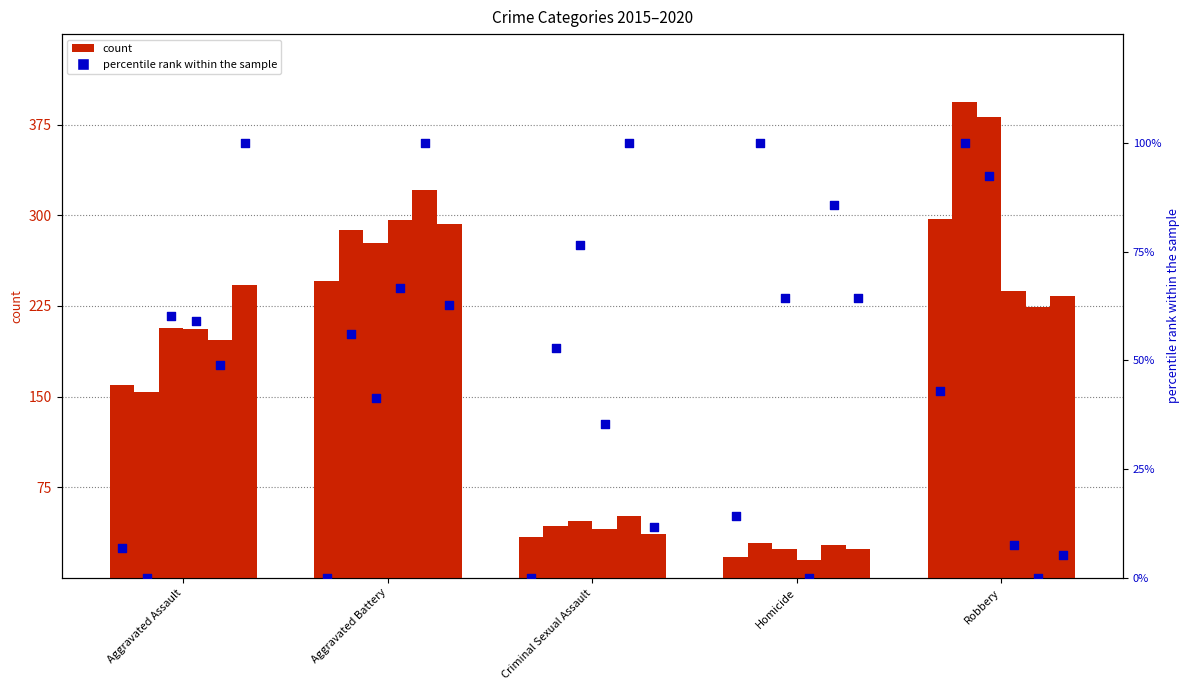

What is the total value across all series at Homicide?

328.6